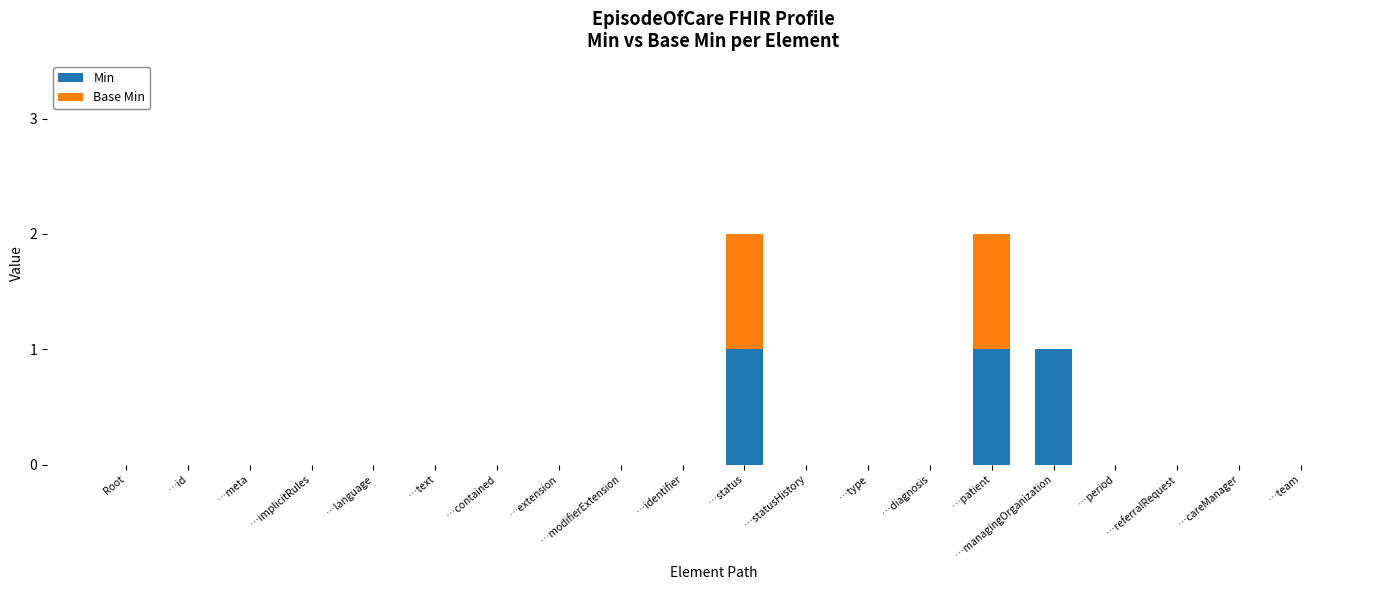

What is the sum of all Min values?

3